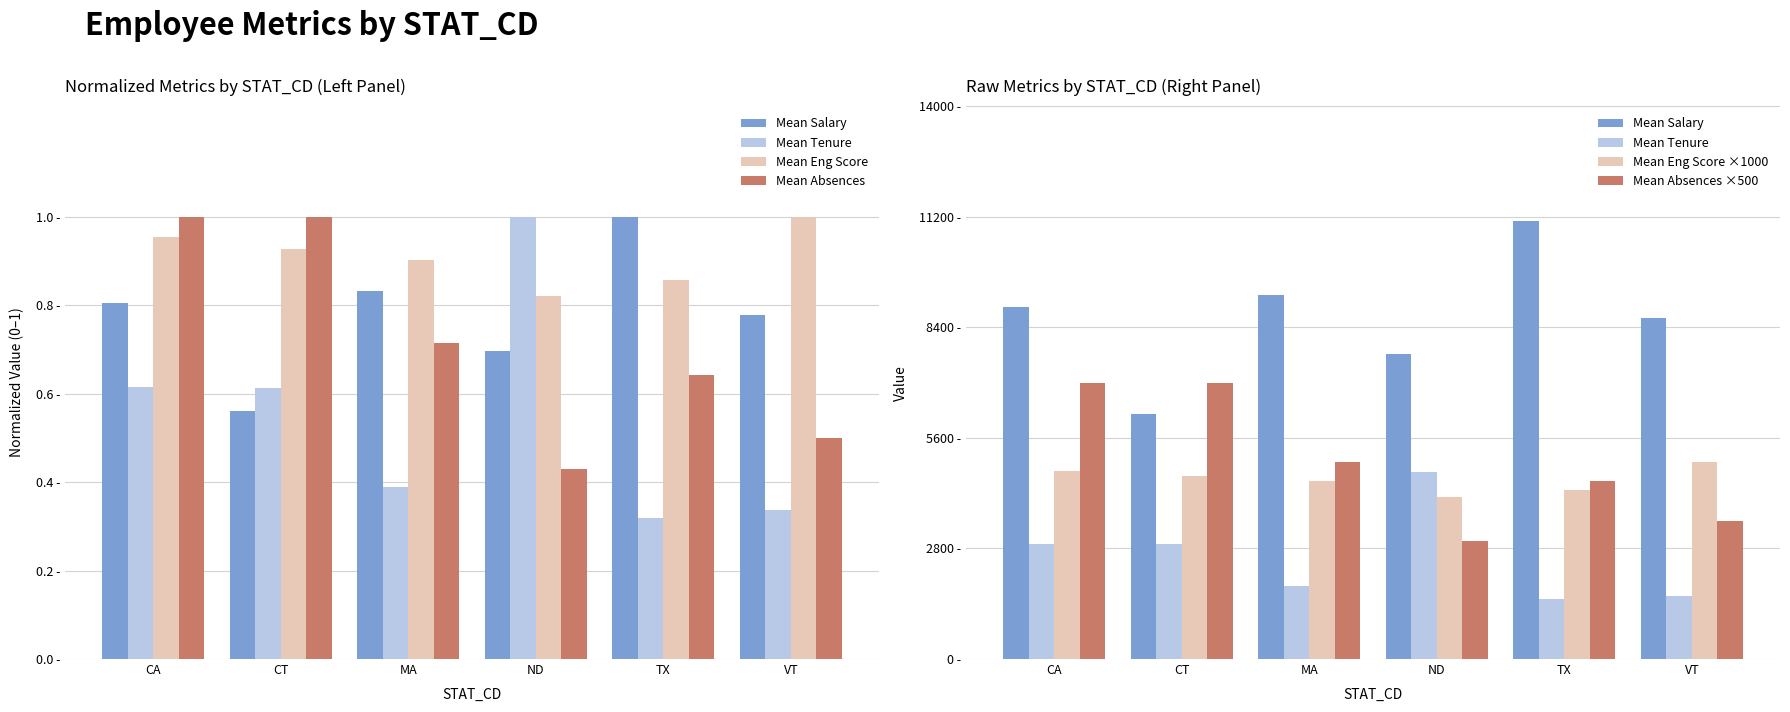

How many data points in Mean Tenure are less than 2901?

3